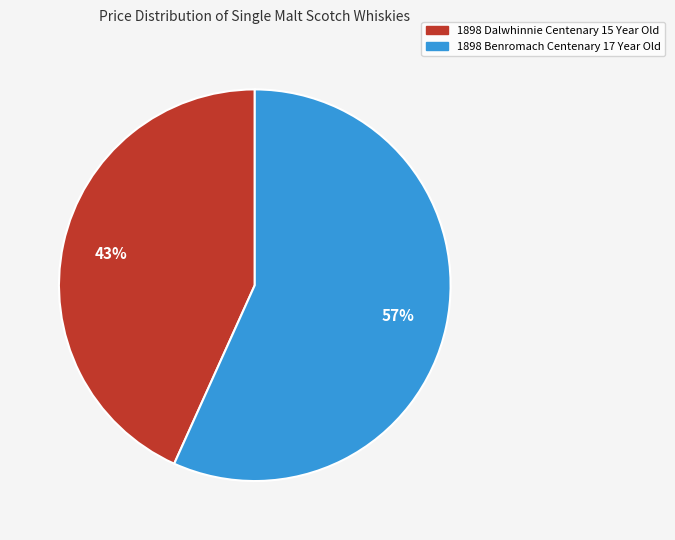

Between 1898 Benromach Centenary 17 Year Old and 1898 Dalwhinnie Centenary 15 Year Old, which is larger?

1898 Benromach Centenary 17 Year Old